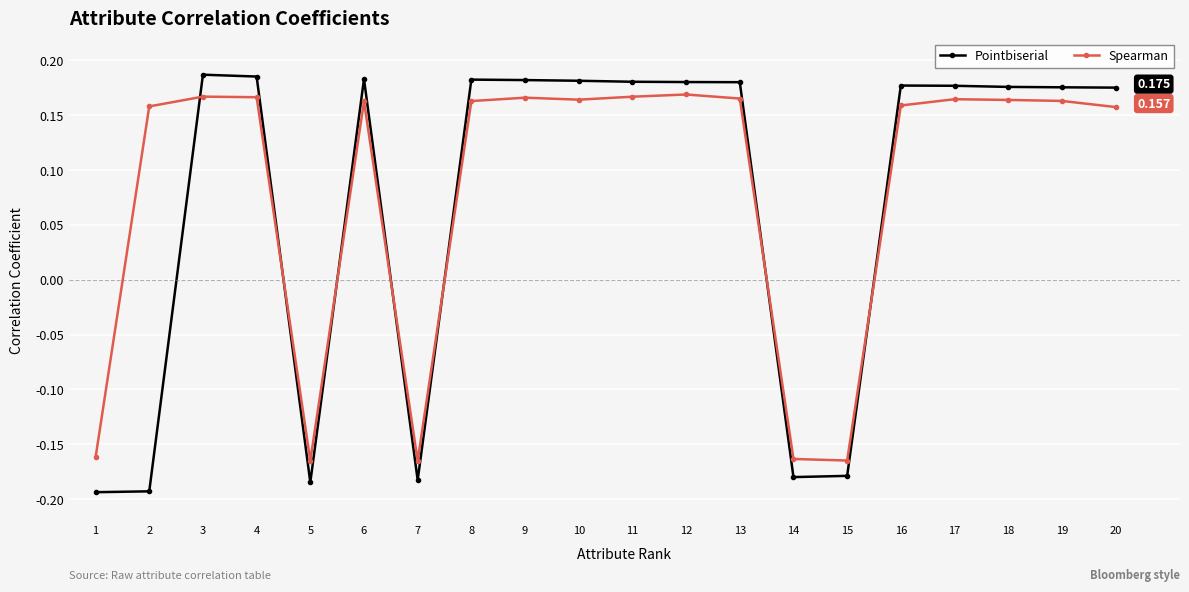

Between 6 and 14, which series saw the biggest shift?

Pointbiserial